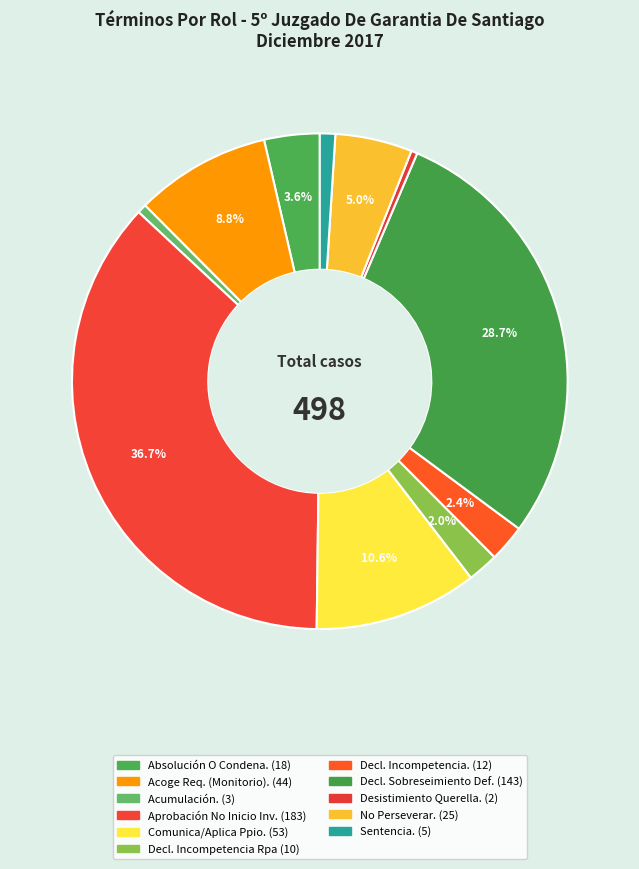

Which slice is the smallest?

Desistimiento Querella.